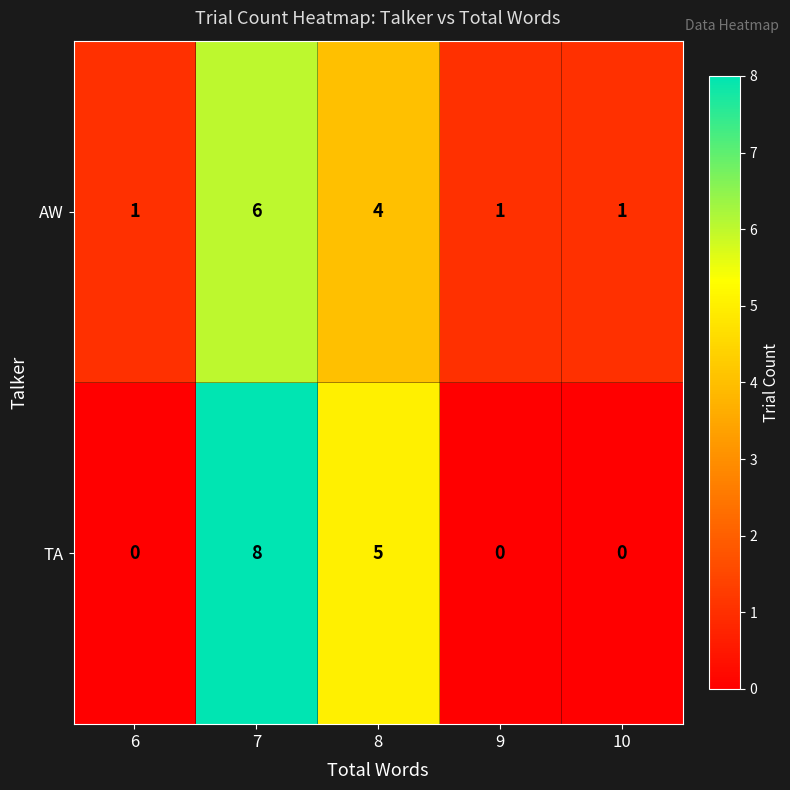

The value of TA at 8 is 5. True or false?

True